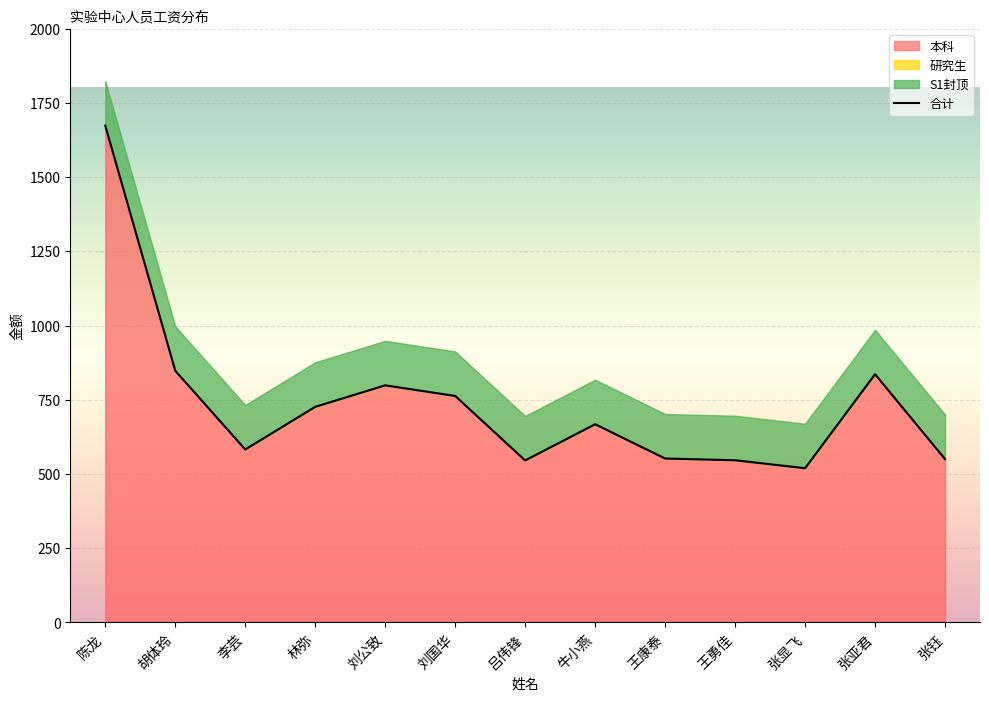

Where is 研究生 nearest to the value 0?

陈龙